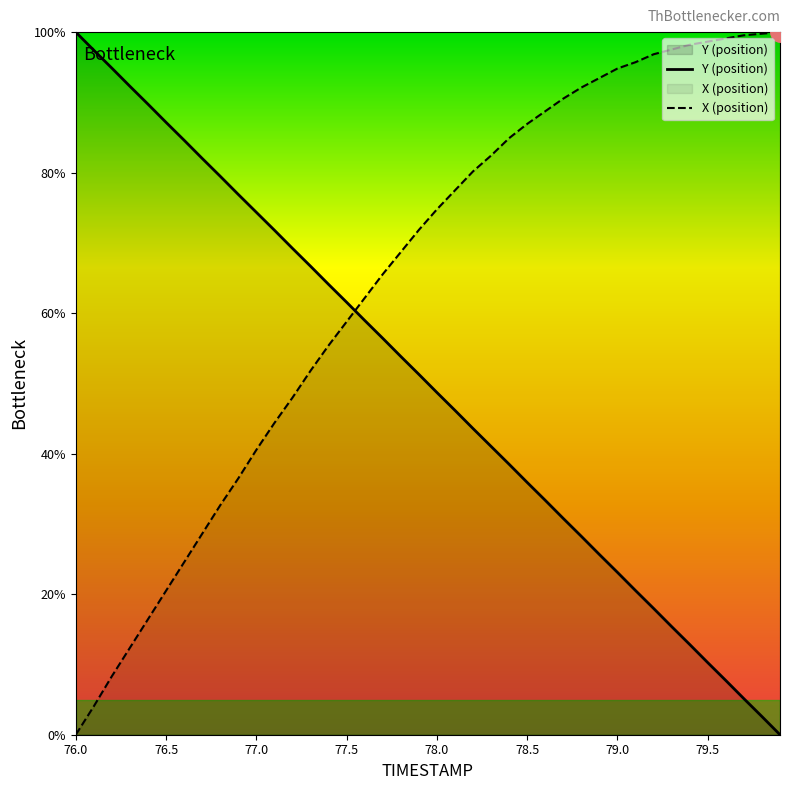

Rank the series at 77.7 from highest to lowest value.

X, Y